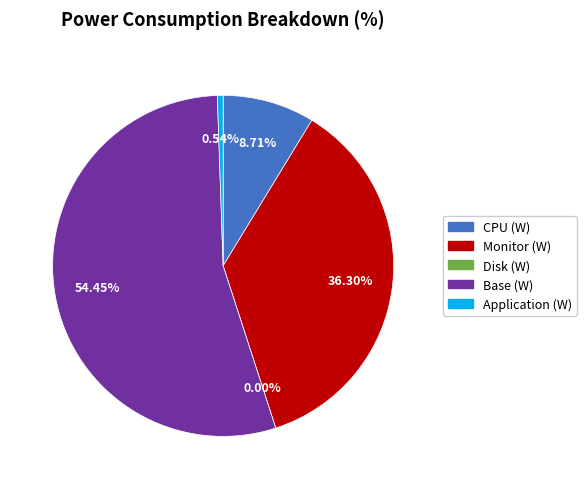

Count the number of slices in the pie.

5